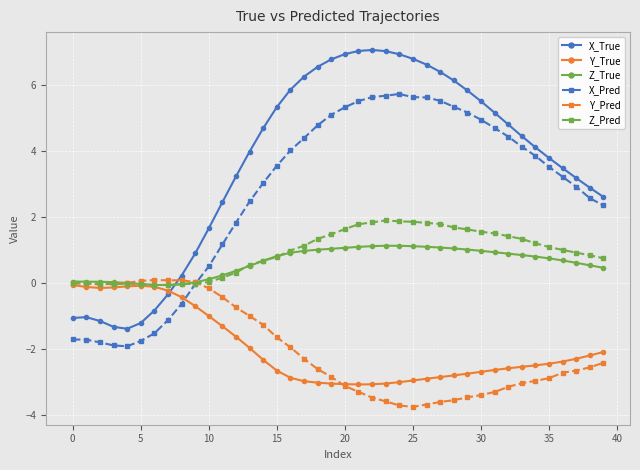

What is the value of the X_Pred point at the 30th from the left?

5.2